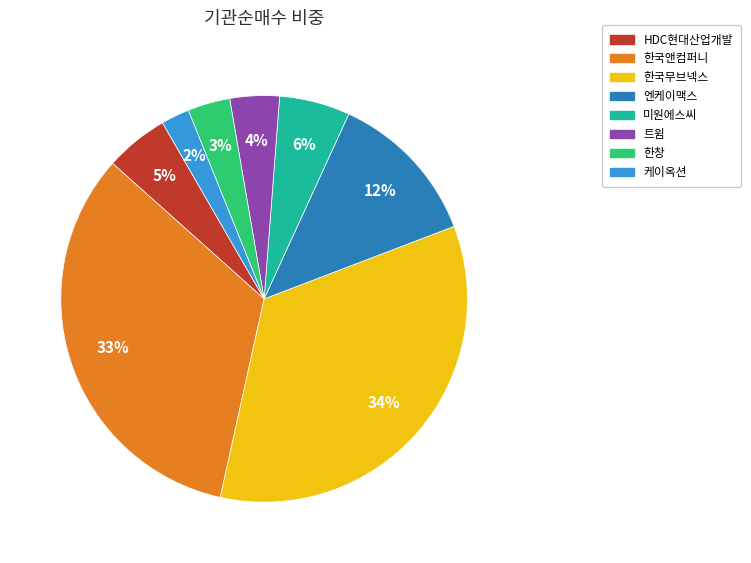

To the nearest percent, what is the difference between the largest and smallest slice percentages?

32%